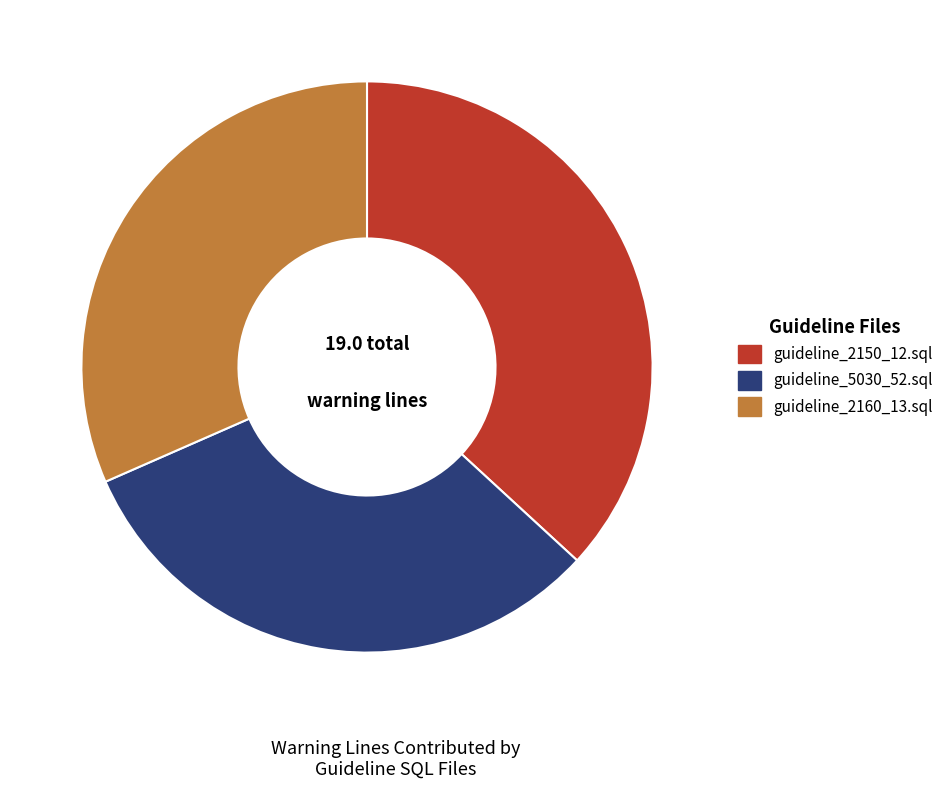

Which category has the biggest portion of the pie?

guideline_2150_12.sql